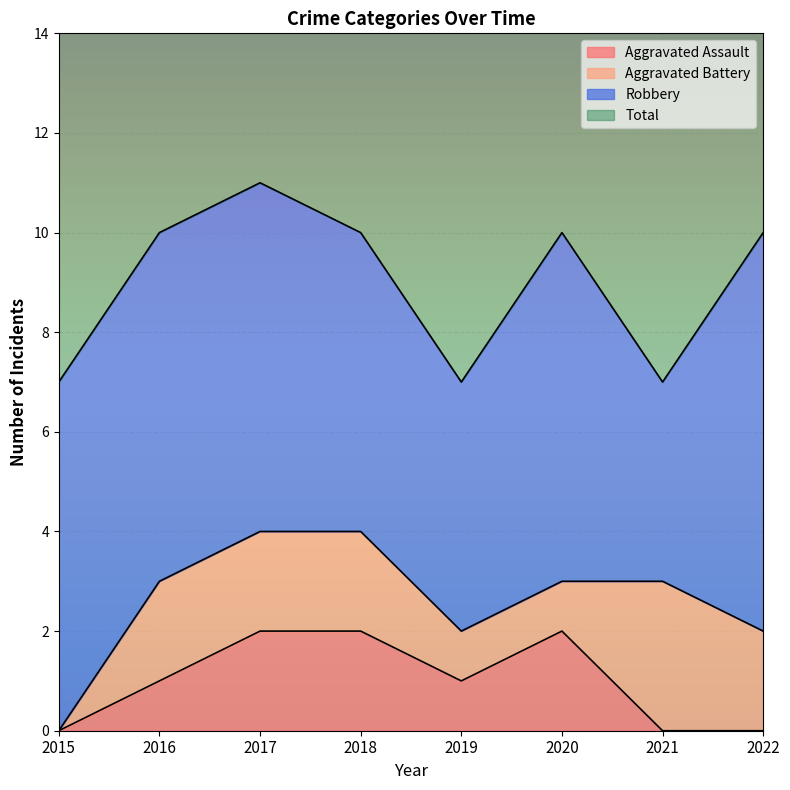

The value of Aggravated Assault at 2018 is 2. True or false?

True